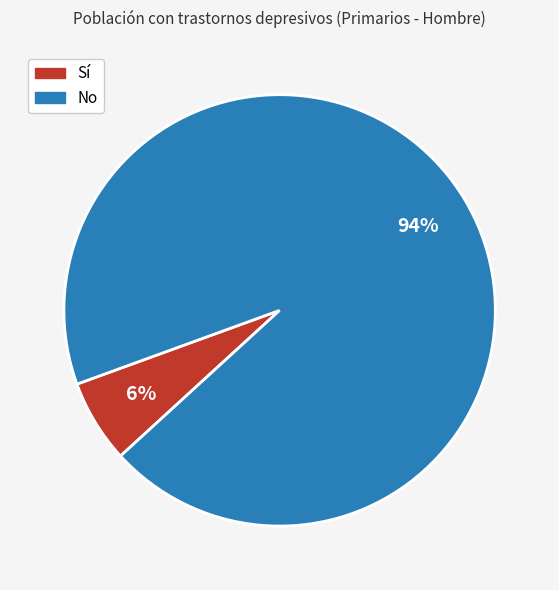

To the nearest percent, what percentage of the pie is No?

94%